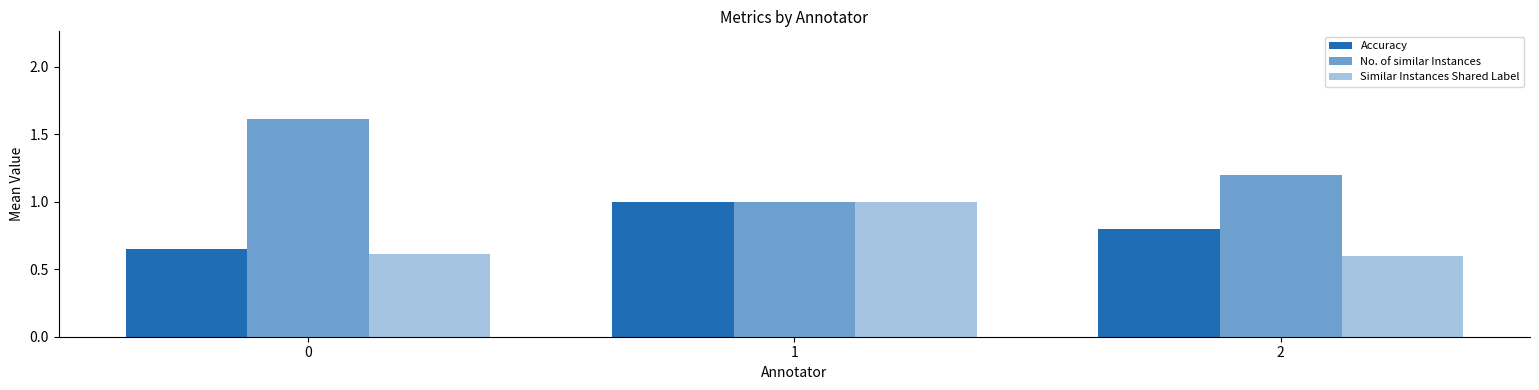

At how many categories does at least one series exceed 1?

2